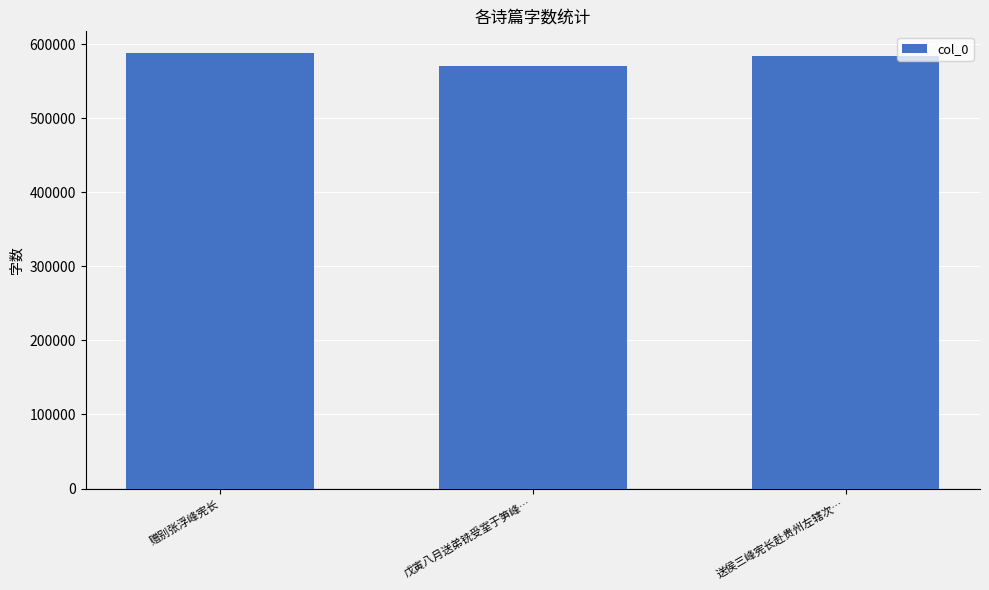

What is the change in value from 戊寅八月送弟铣受室于笋峰… to 送侯三峰宪长赴贵州左辖次…?

+13355